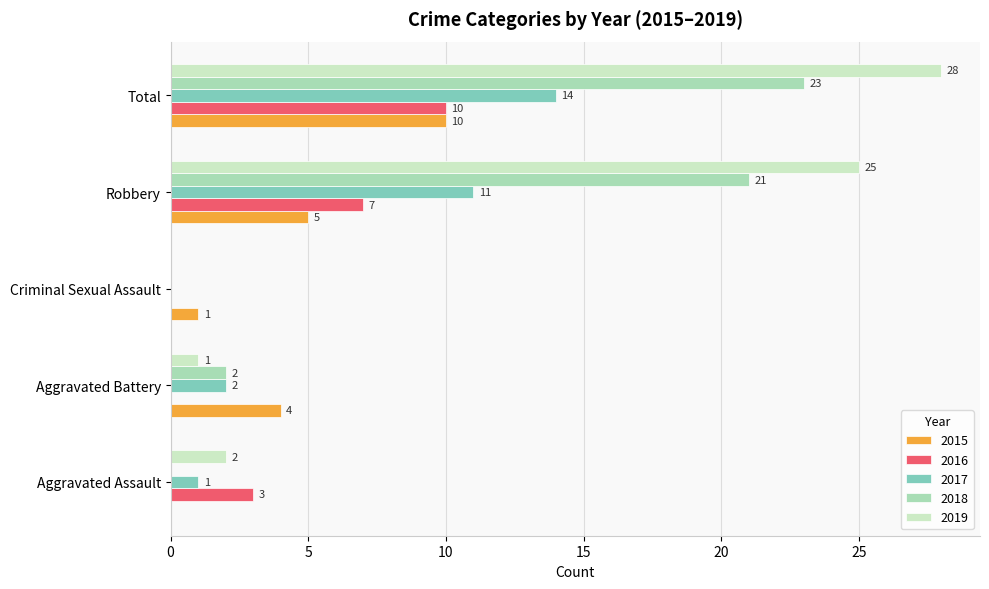

Which series has the largest total across all categories?

2019